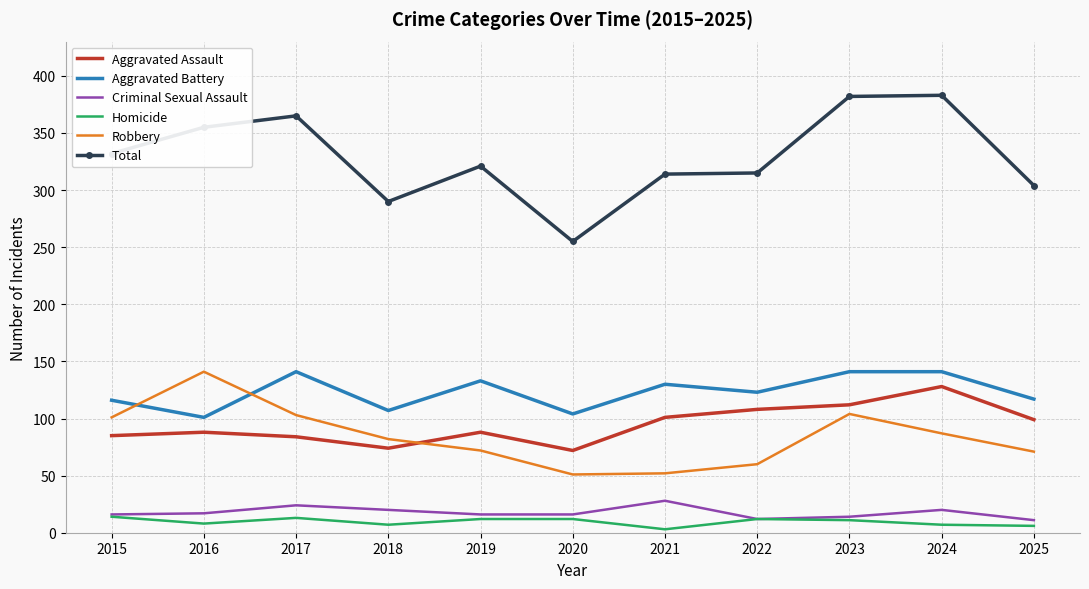

What is the total value across all series at 2023?

764